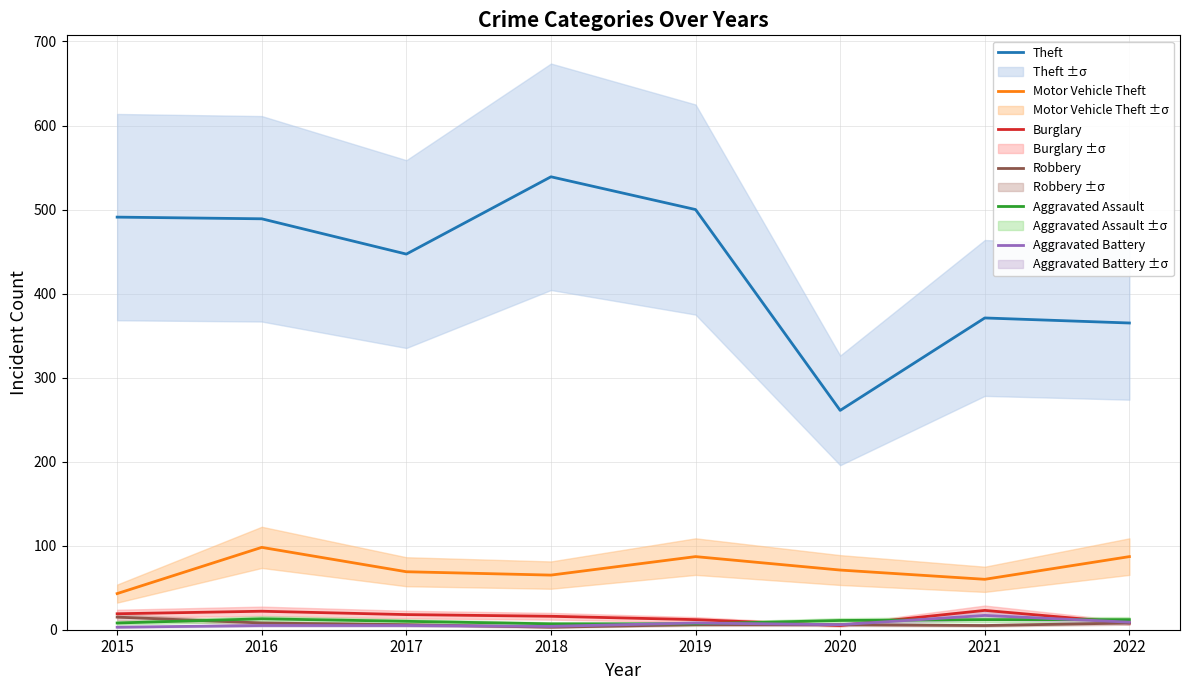

At which category is the sum across all series the highest?

2016